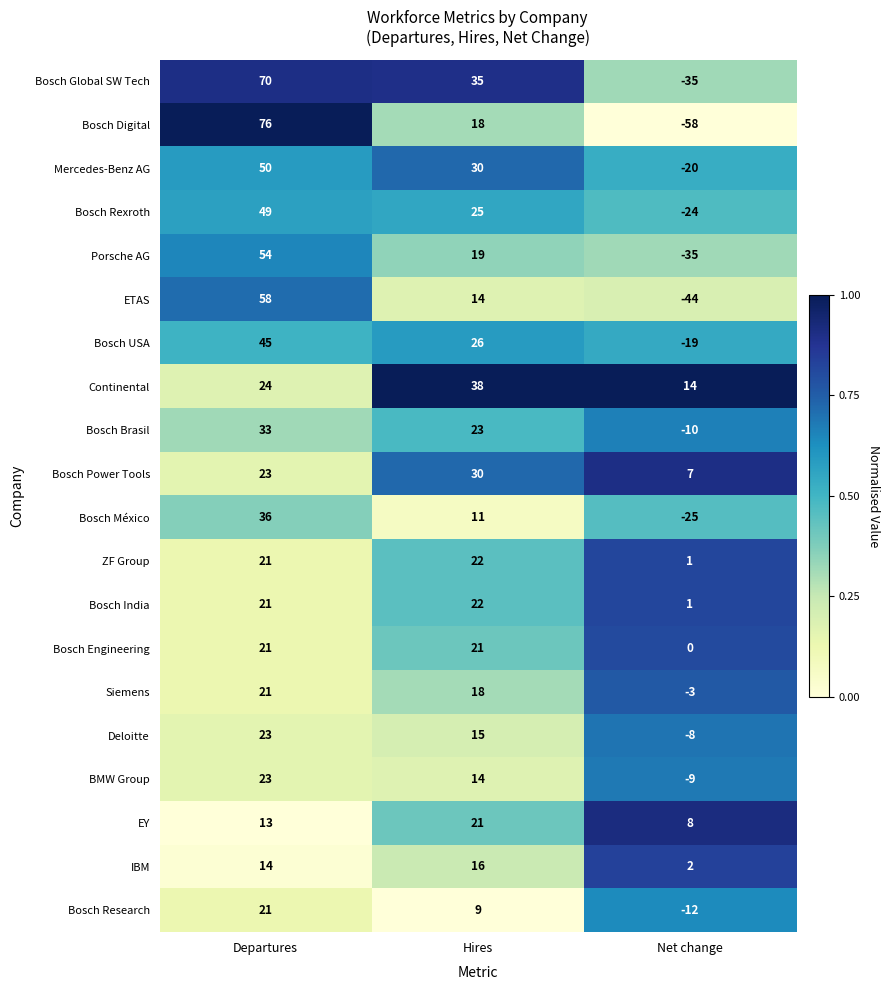

The Bosch Power Tools series shows 15 at Departures. True or false?

False